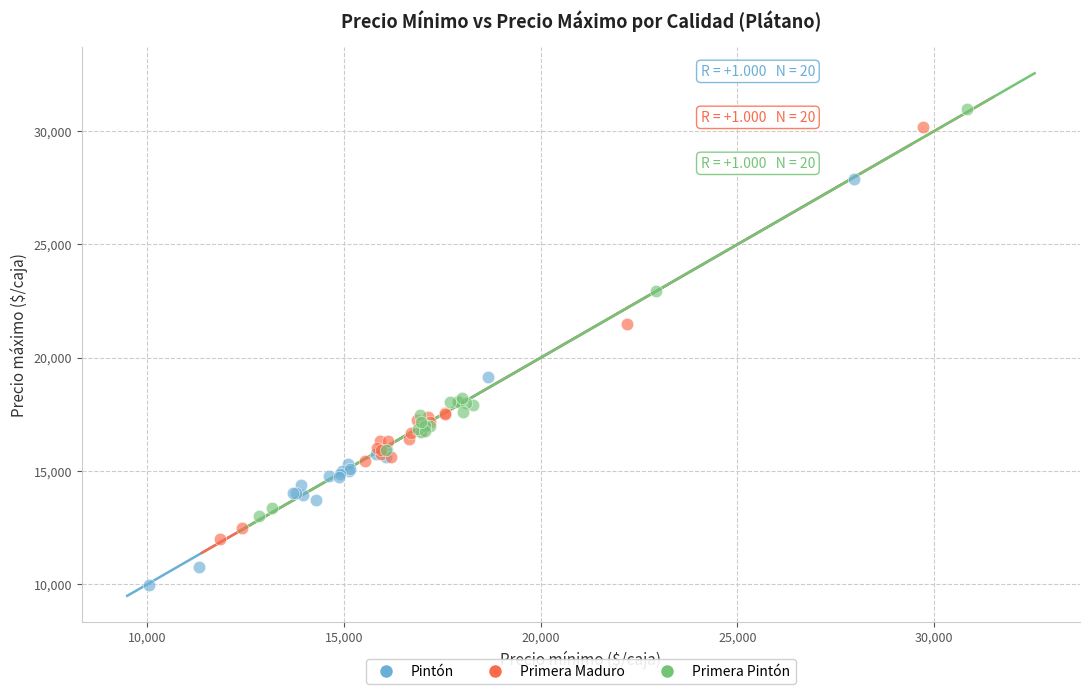

Which series reaches the minimum Y coordinate?

Pintón